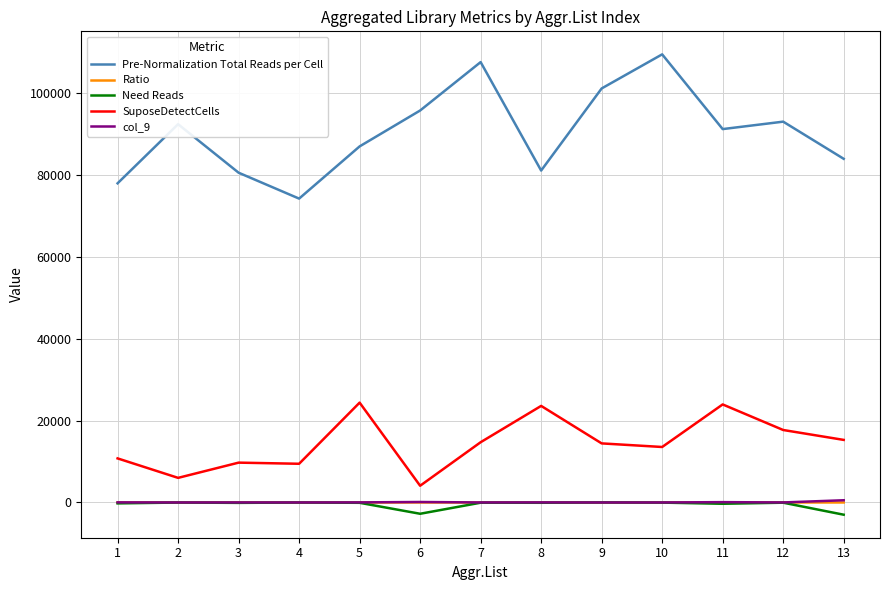

How many distinct data groups are displayed?

5